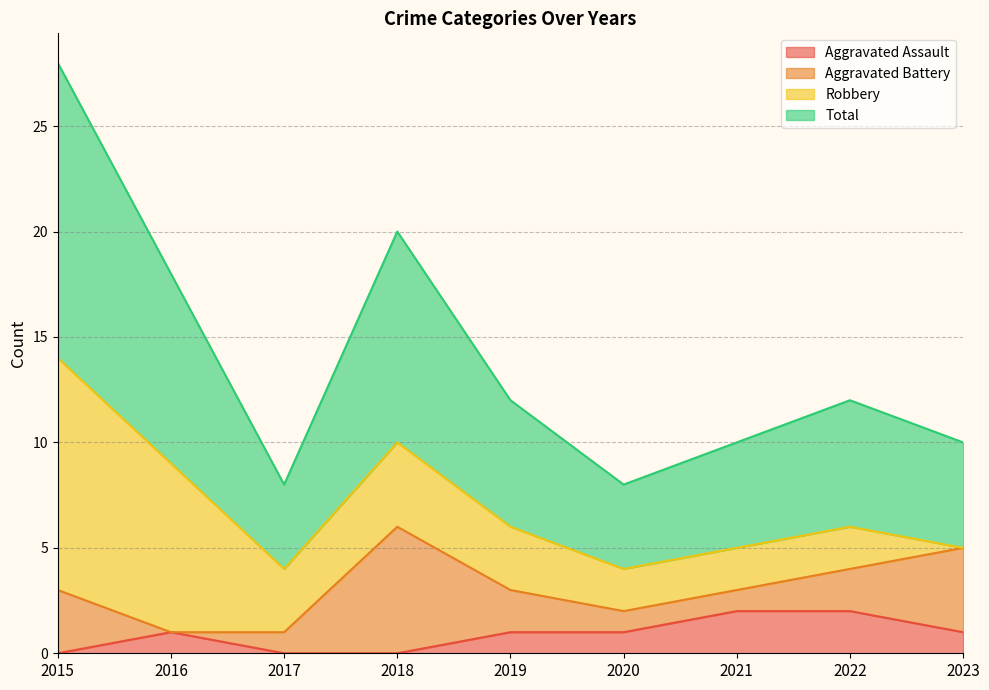

Which series has the largest range (max minus min)?

Total